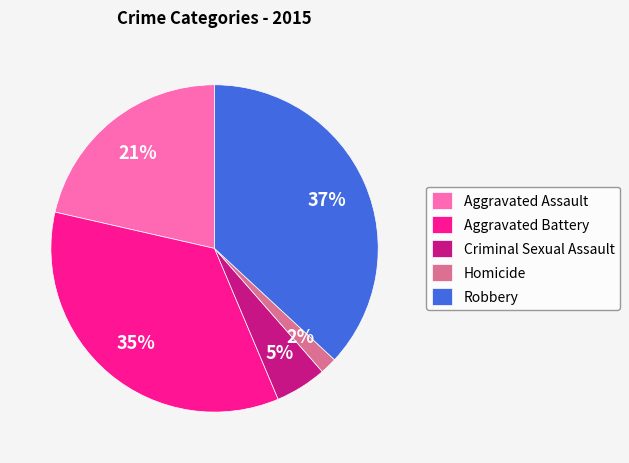

To the nearest percent, what percentage of the pie is Criminal Sexual Assault?

5%